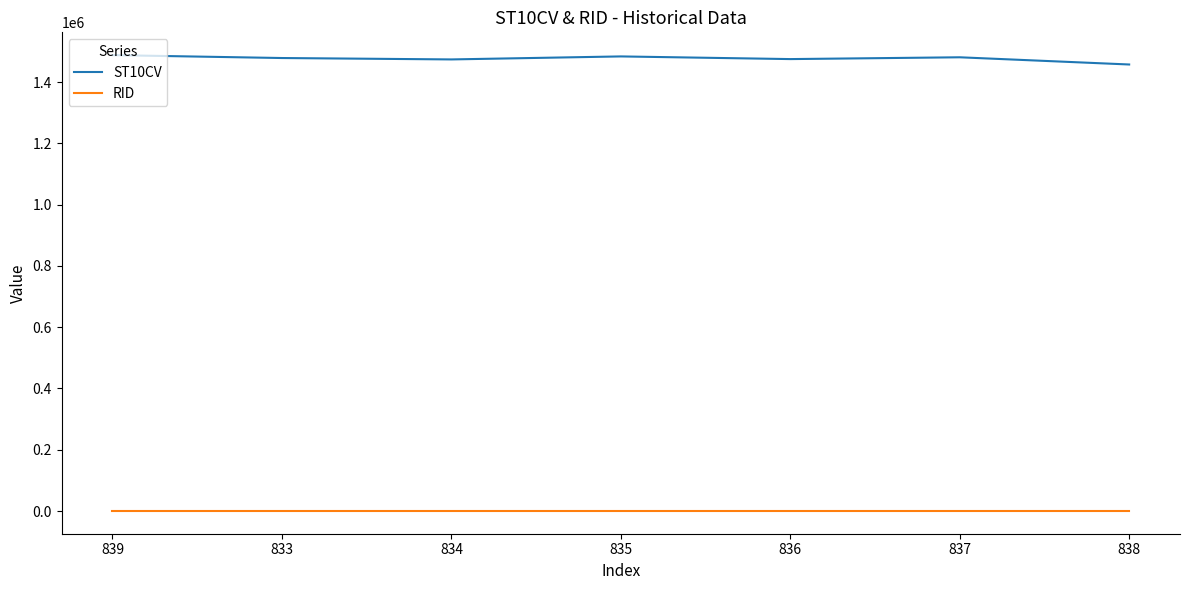

What is the difference between the highest and lowest values at 834?

1473842